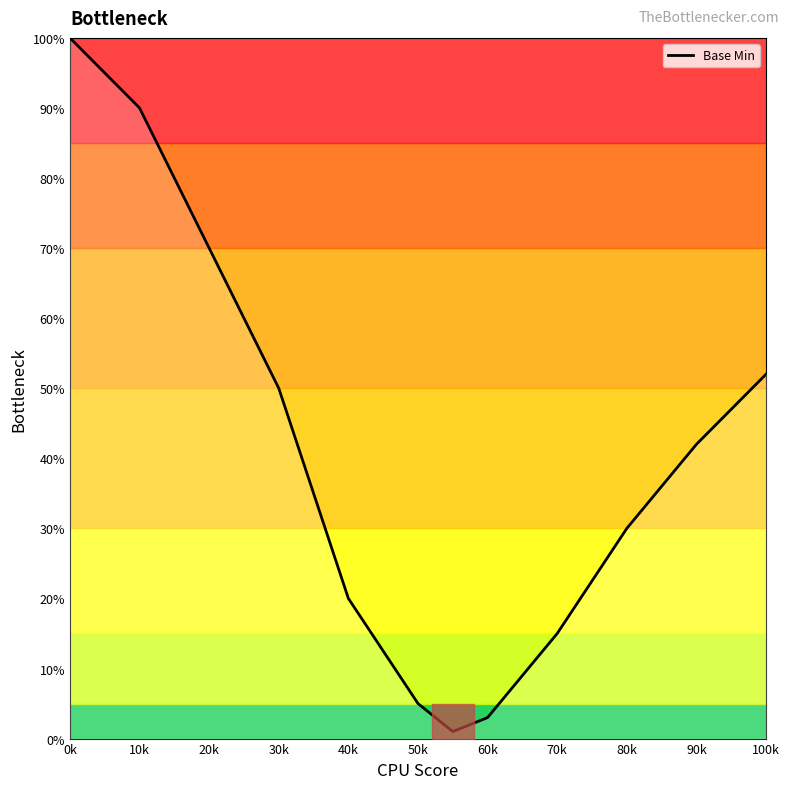

What is the difference between the maximum and minimum values?

99